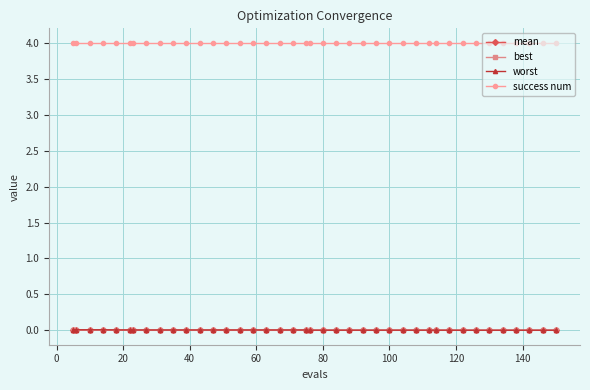

What is the greatest value displayed?

4.0